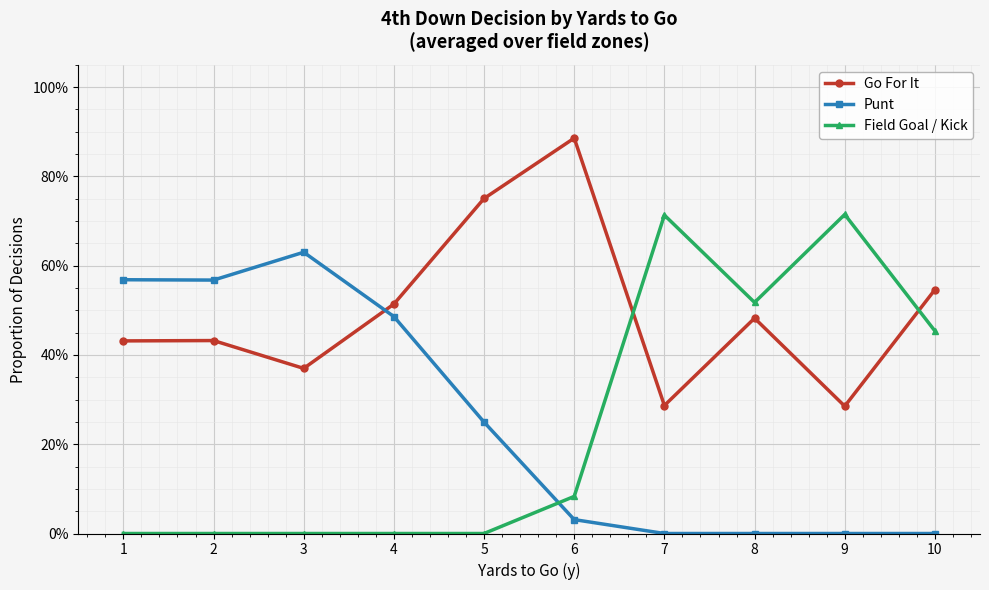

What is the sum of all Field Goal / Kick values?

2.5